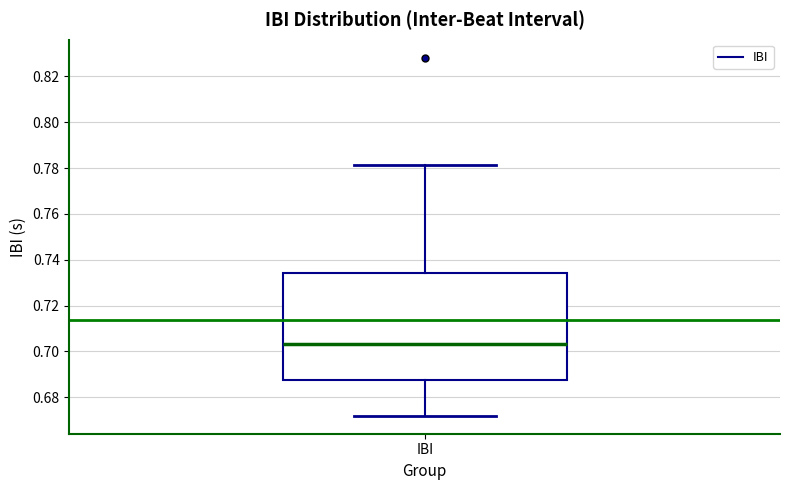

Transcribe this box plot: give where the median line is, the range the box spans, and where the two whiskers end, as read against the y-axis. The values are not printed on the chart, so give them approximately, as read against the axis.

median 0.704, box 0.688 to 0.734, whiskers 0.672 to 0.782